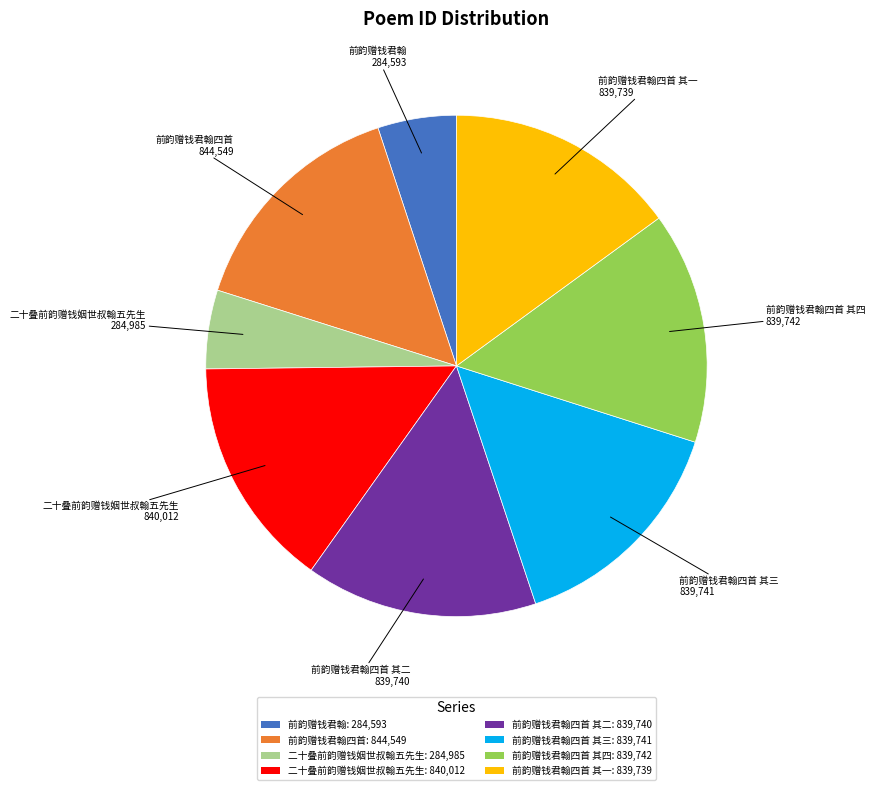

Combined, do 前韵赠钱君翰四首: 844,549 and 前韵赠钱君翰四首 其二: 839,740 account for over 50%?

No